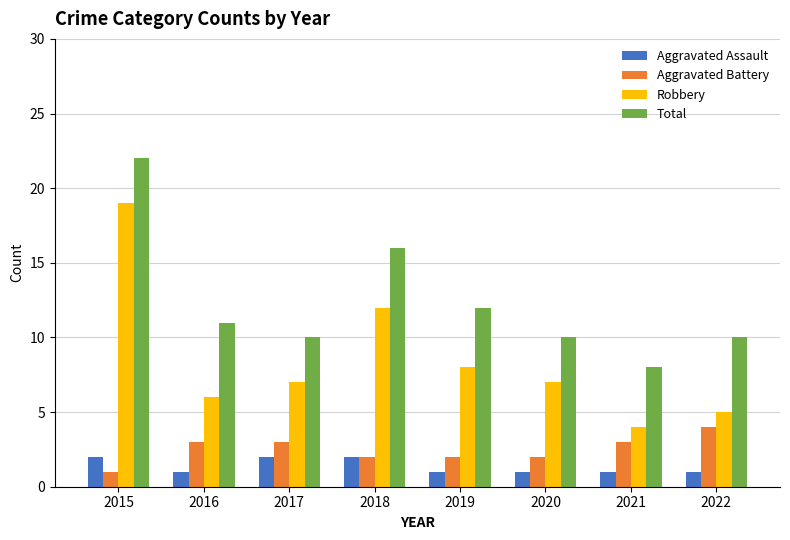

How many categories are shown in the chart?

8